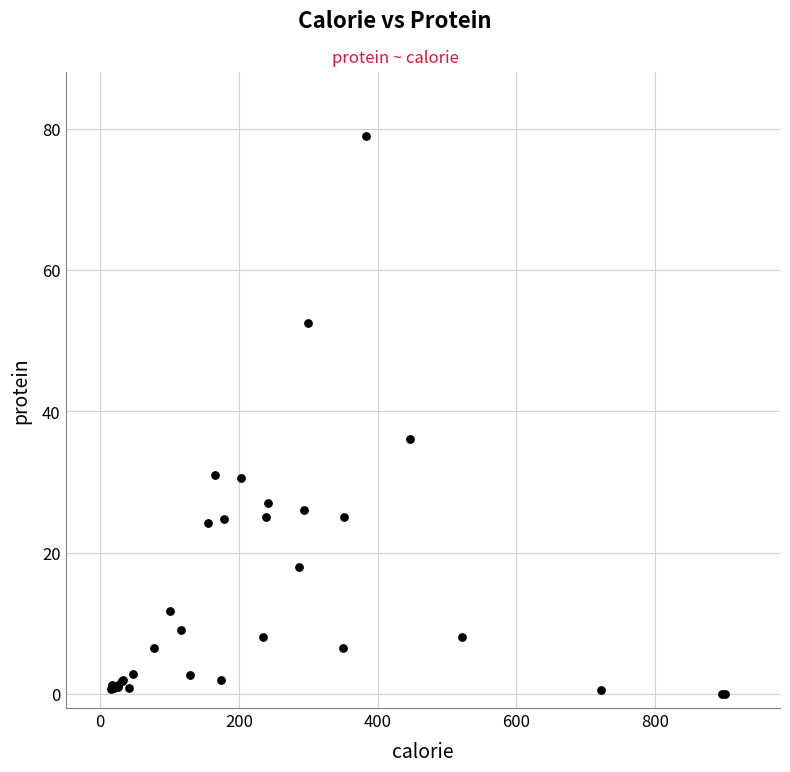

What Y value in the scatter plot is closest to 39?

36.0